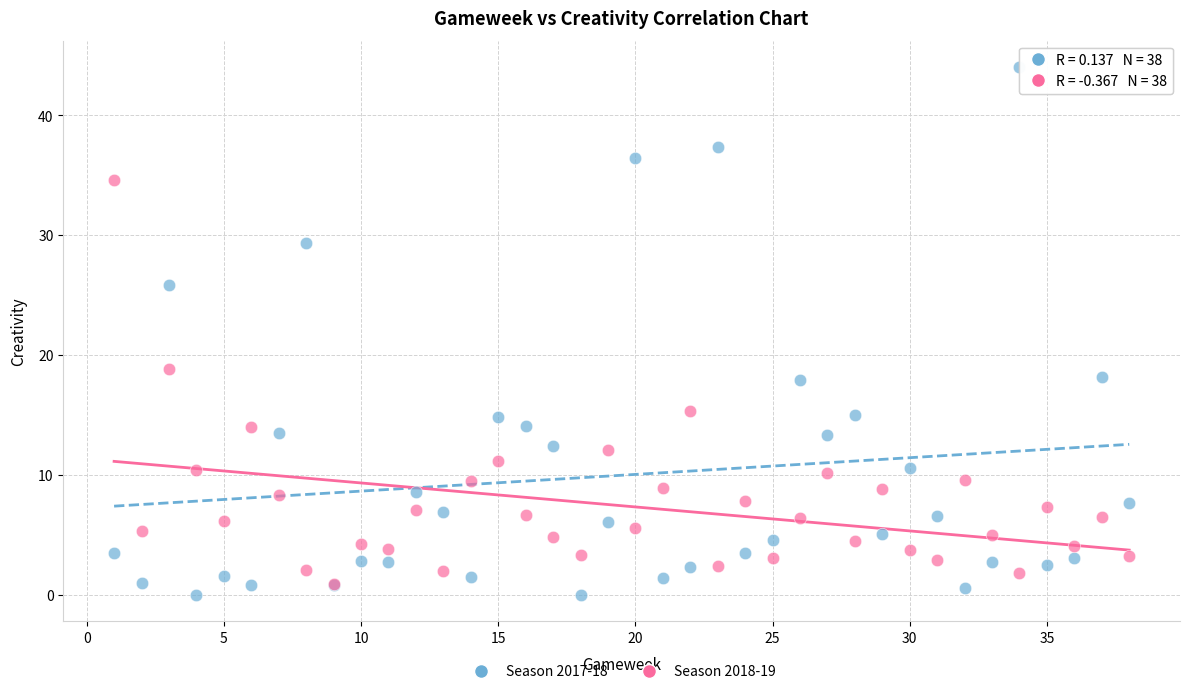

Which series has the largest Y range (max minus min)?

Season 2017-18